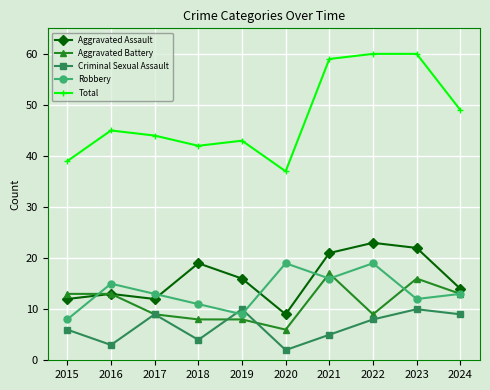

At which label does Criminal Sexual Assault first exceed 8?

2017